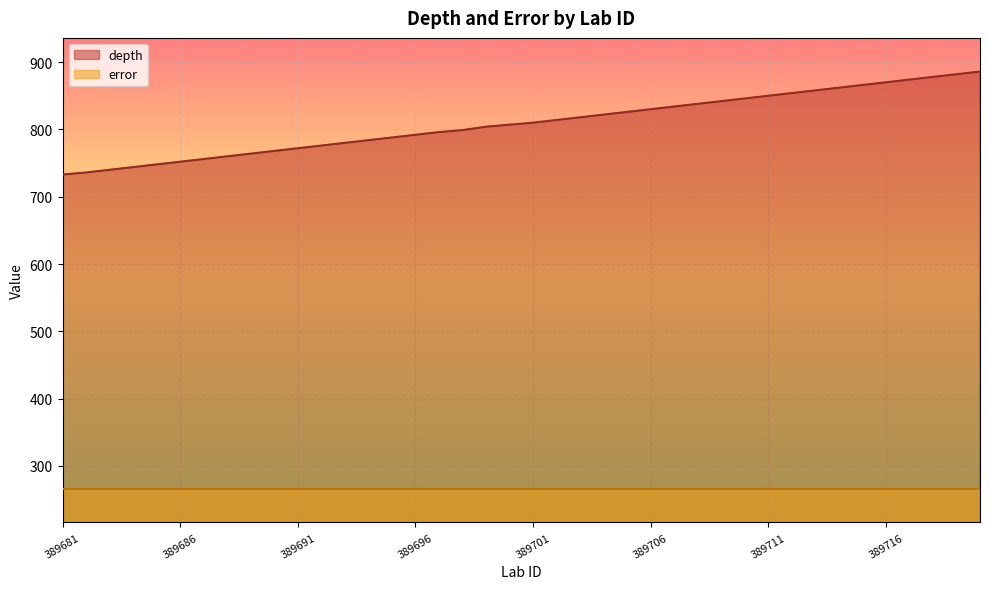

What is the lowest value of the error series?

266